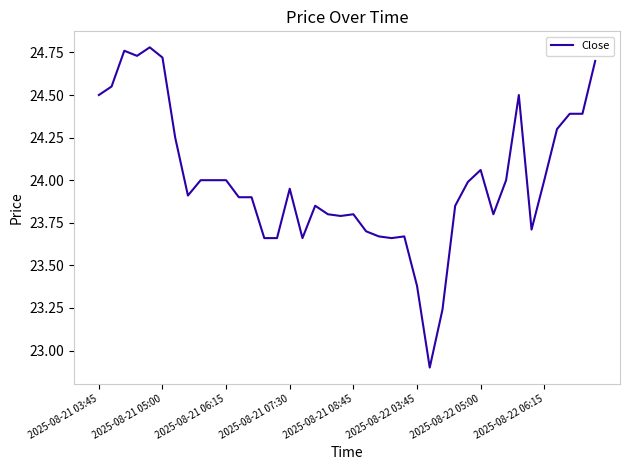

What is the minimum value shown in the chart?

22.9